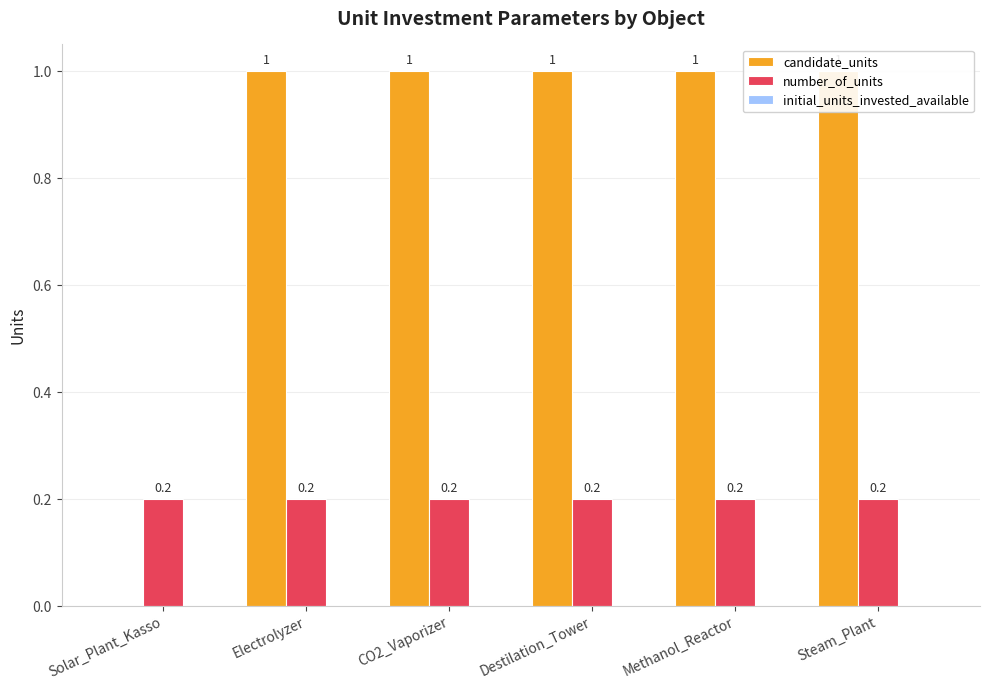

Read the number_of_units value at Electrolyzer.

0.2